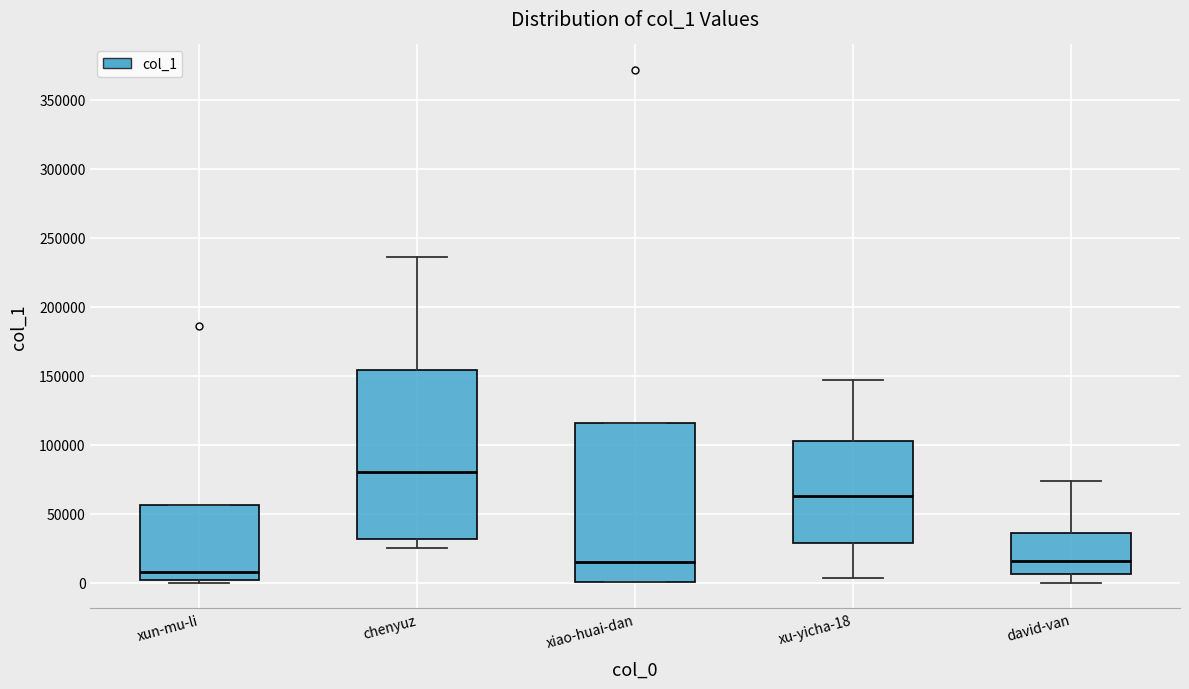

Which box is the tallest, from its lower edge to its upper edge?

chenyuz